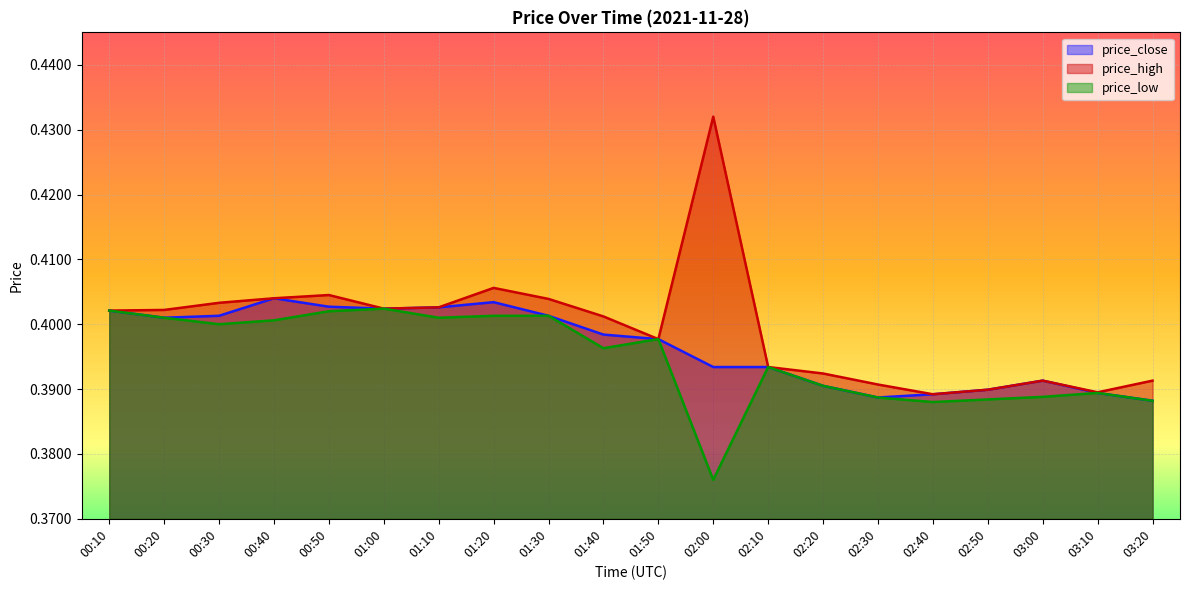

Which series changed the most between 00:30 and 00:40?

price_close